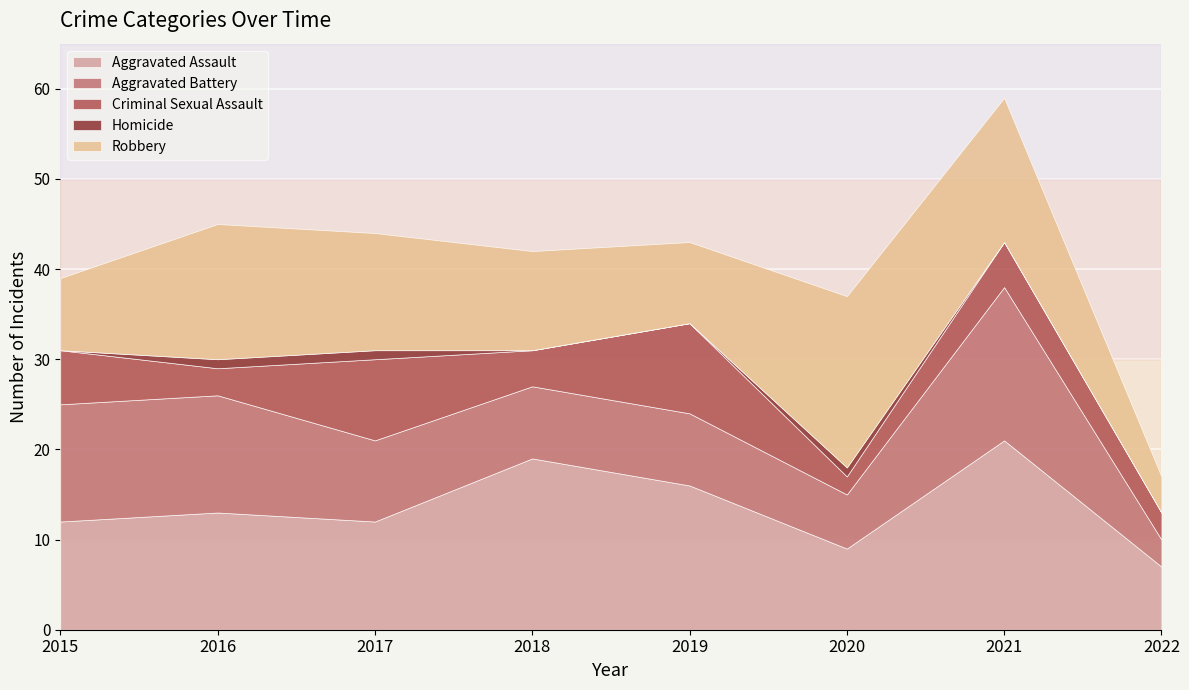

How many values in the Criminal Sexual Assault series are below 5?

4